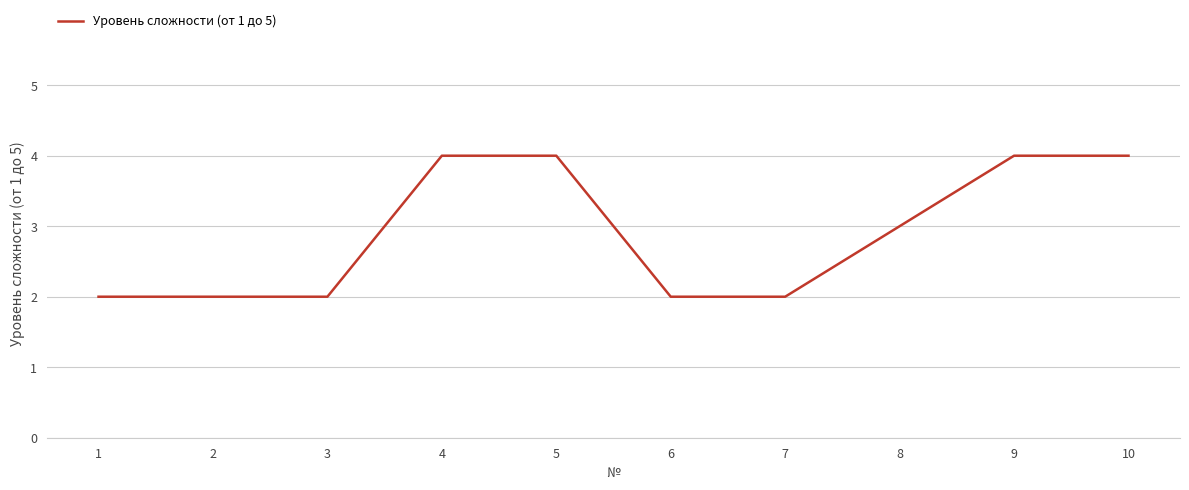

Between 5 and 6, which is larger?

5